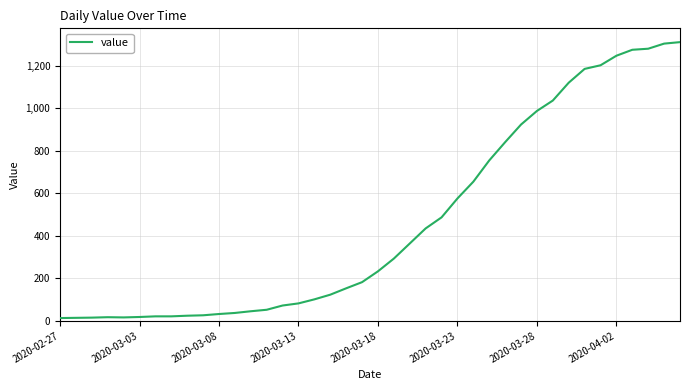

What is the maximum value shown in the chart?

1312